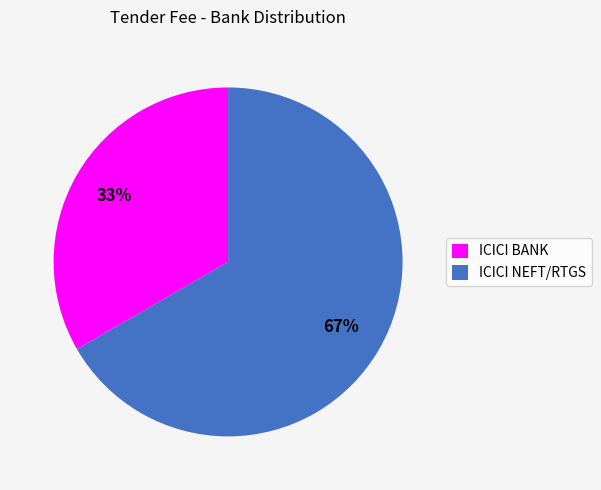

Is it true that ICICI NEFT/RTGS is 53% of the pie?

False